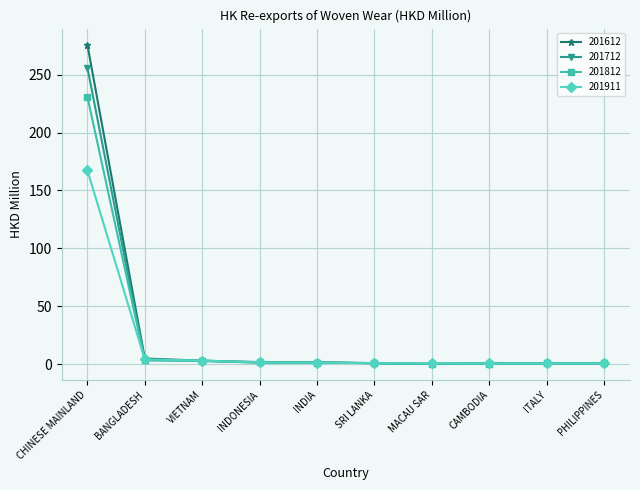

Is the value of 201812 at BANGLADESH greater than the value of 201612 at PHILIPPINES?

Yes